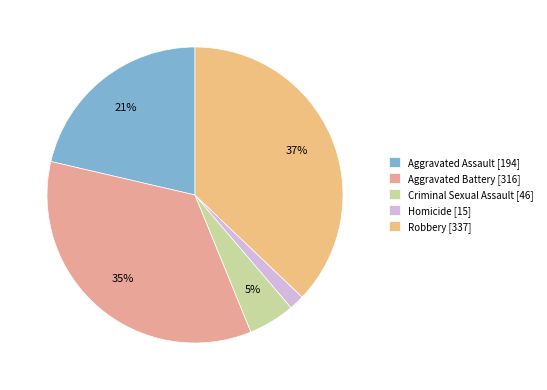

Is it true that Aggravated Assault [194] is 21% of the pie?

True